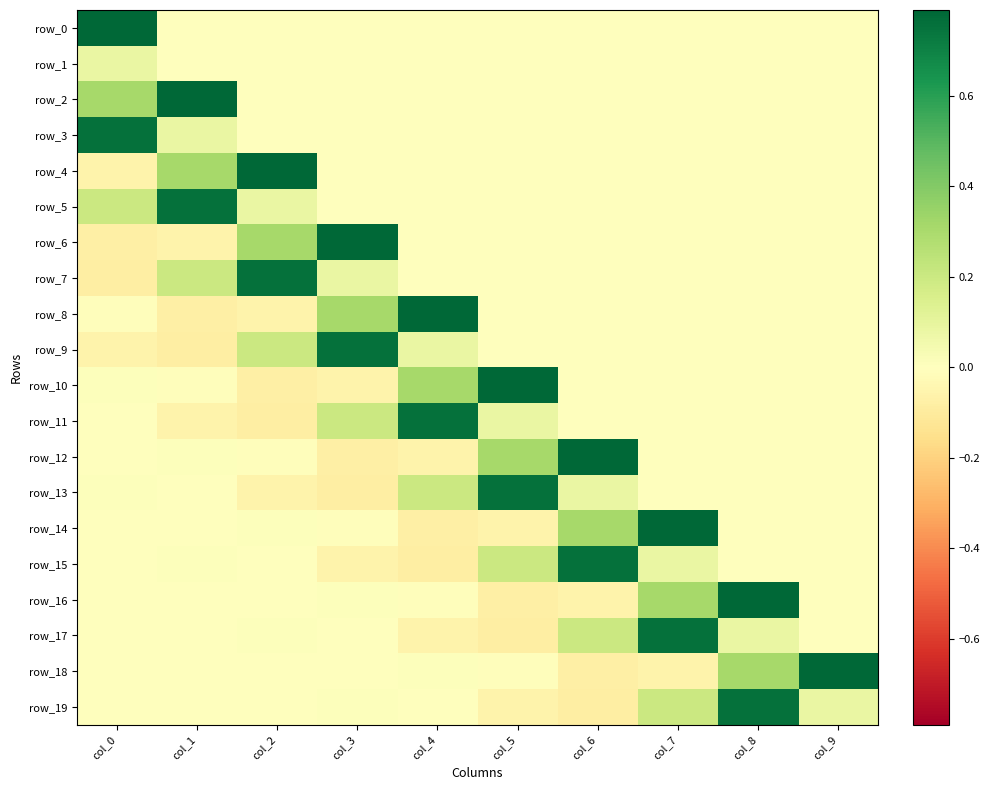

At col_5, list the series in order from largest to smallest.

row_10, row_13, row_12, row_15, row_11, row_0, row_1, row_2, row_3, row_4, row_5, row_6, row_7, row_8, row_9, row_18, row_14, row_19, row_16, row_17